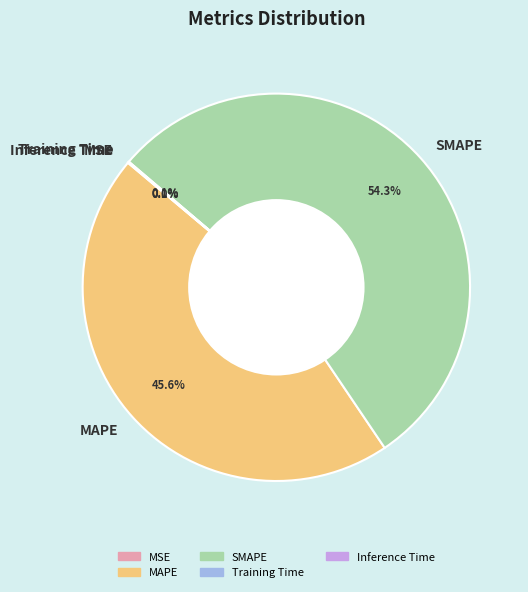

Does SMAPE account for over 50% of the chart?

Yes